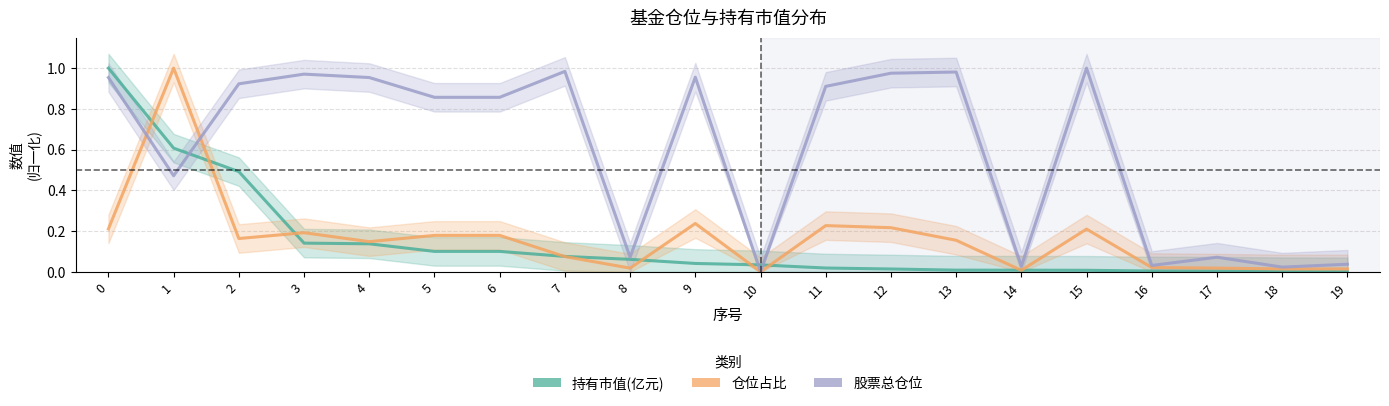

What is the maximum value shown in the chart?

1.0